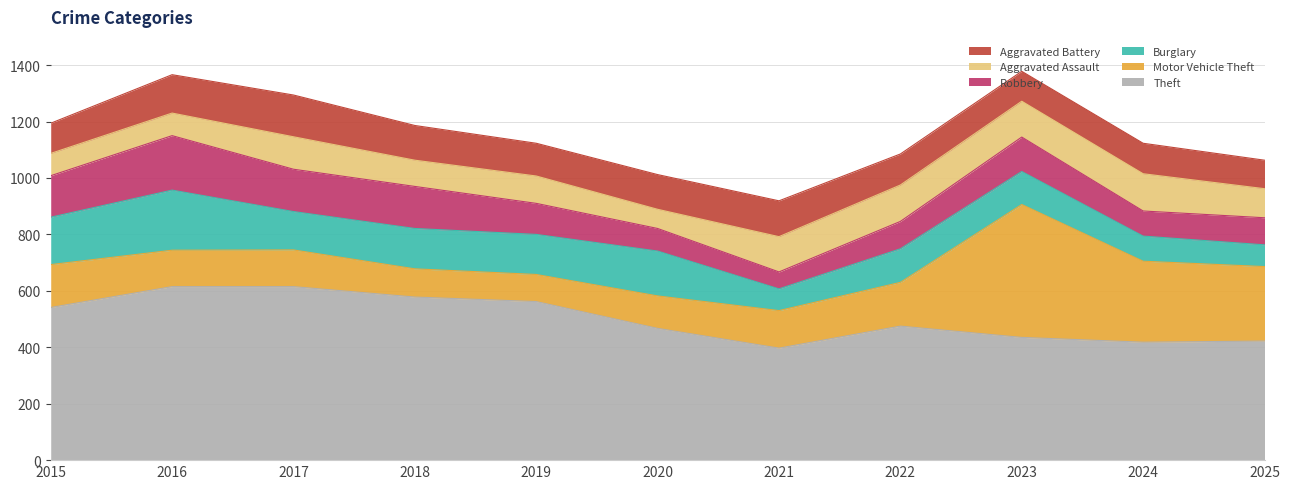

True or false: Burglary and Theft intersect in this chart.

False